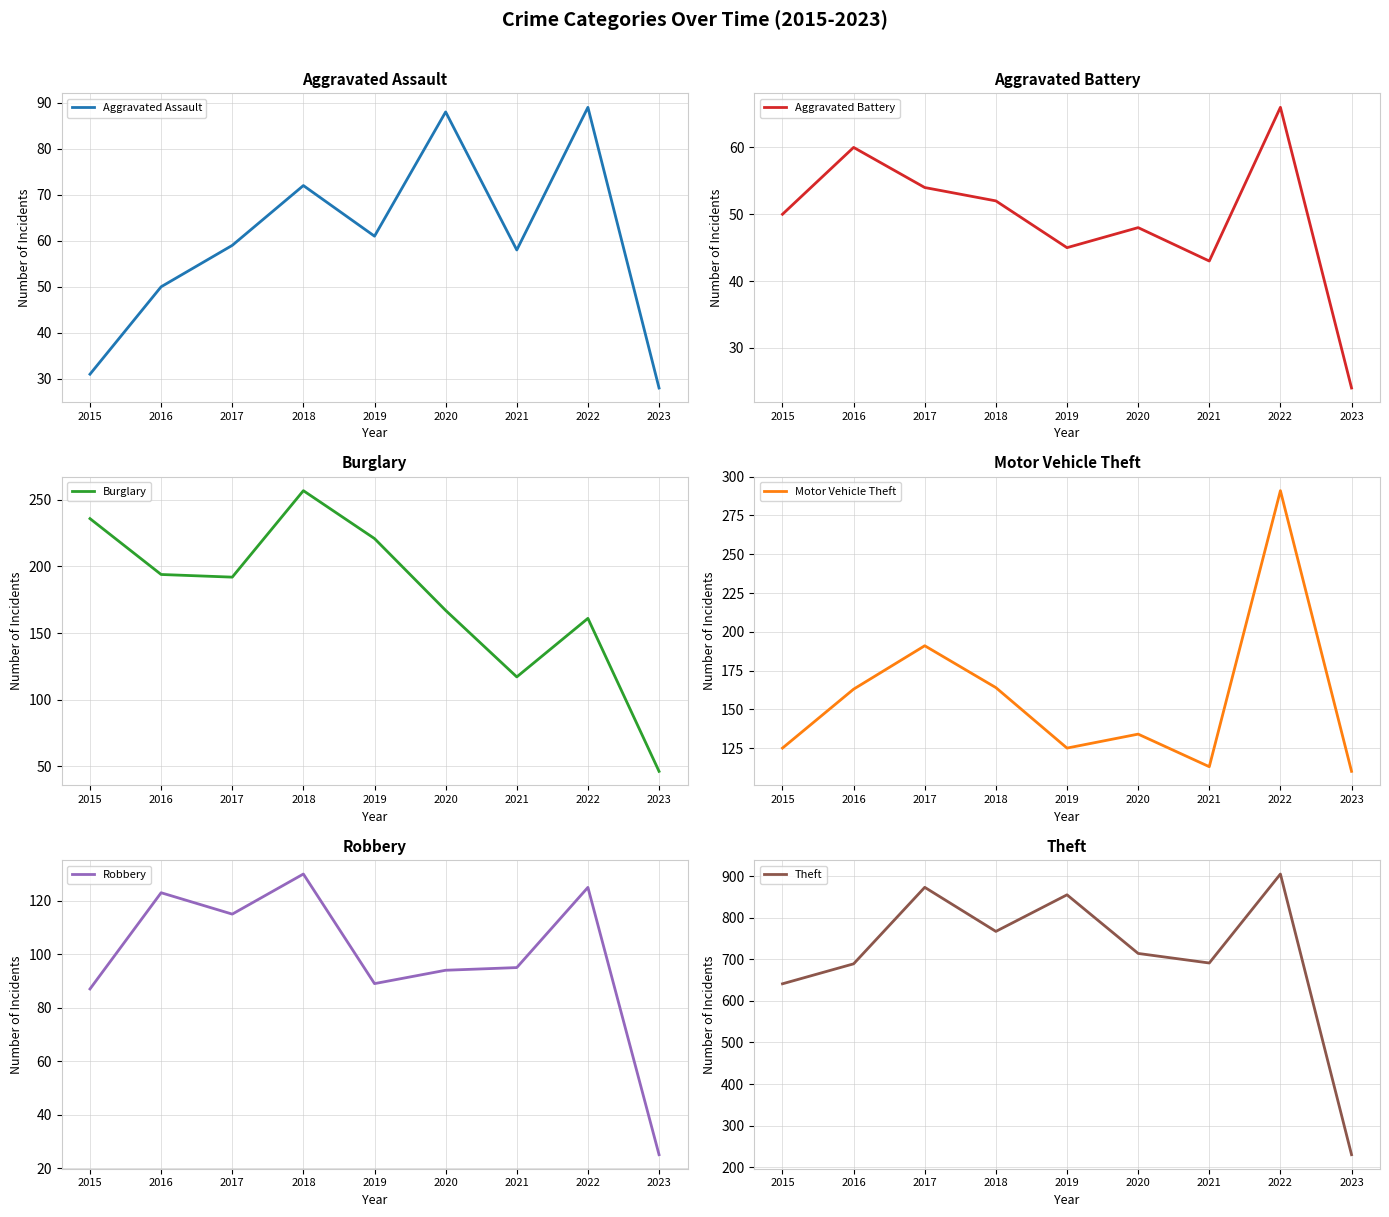

True or false: Motor Vehicle Theft and Burglary intersect in this chart.

True